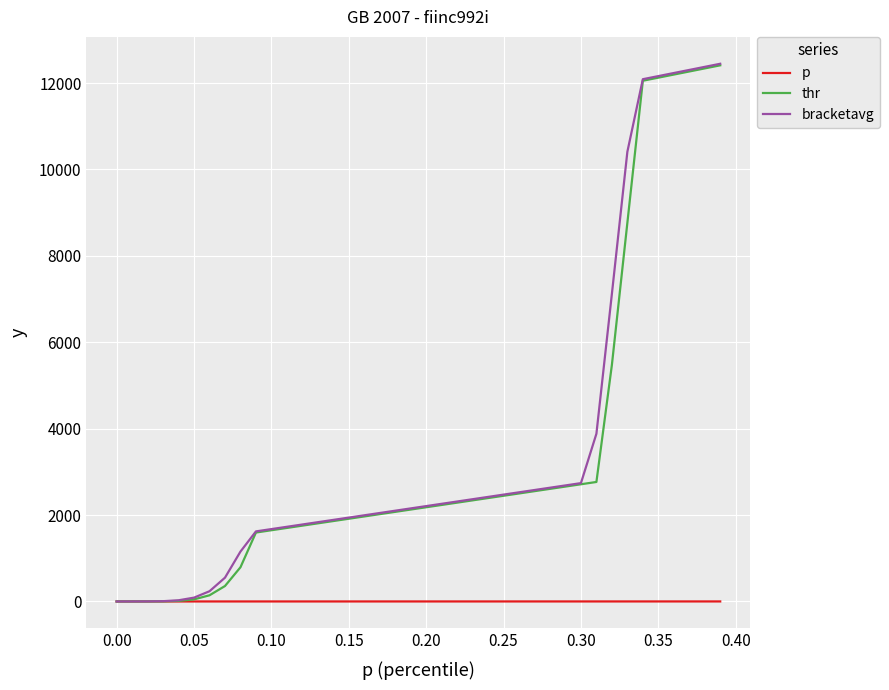

Which series has the largest range (max minus min)?

bracketavg